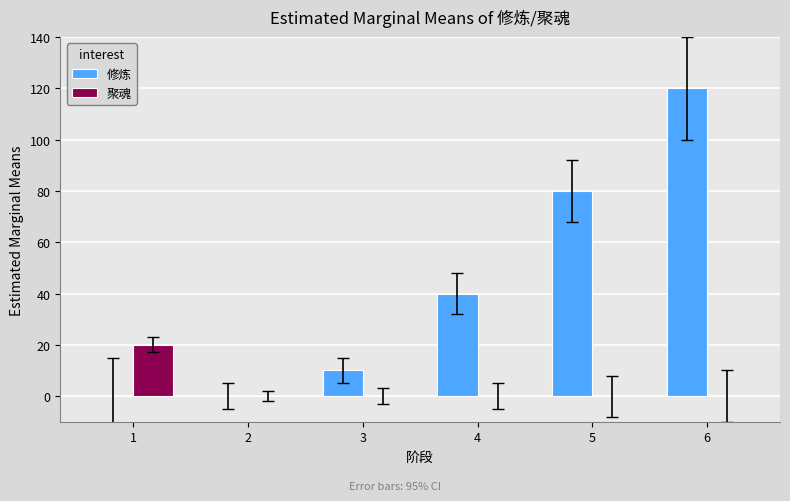

Count the number of categories in the chart.

6